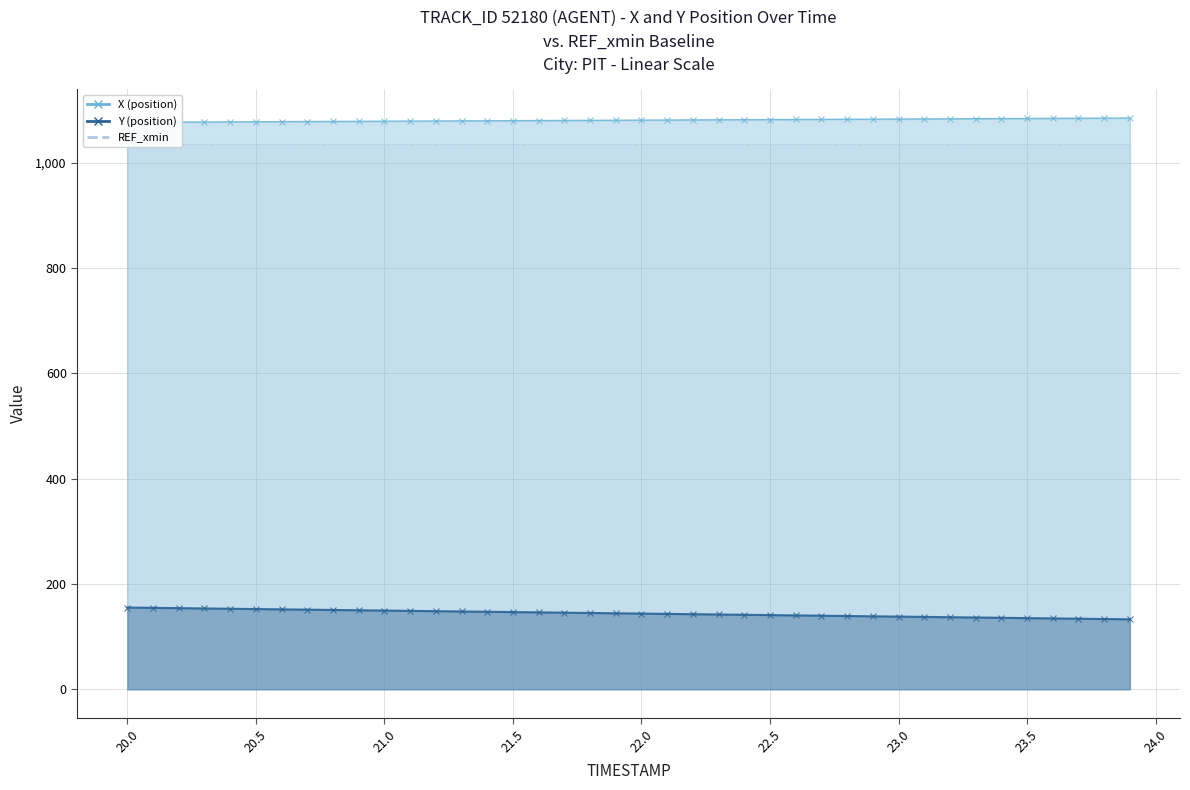

What is the sum of all X (position) values?

43239.9